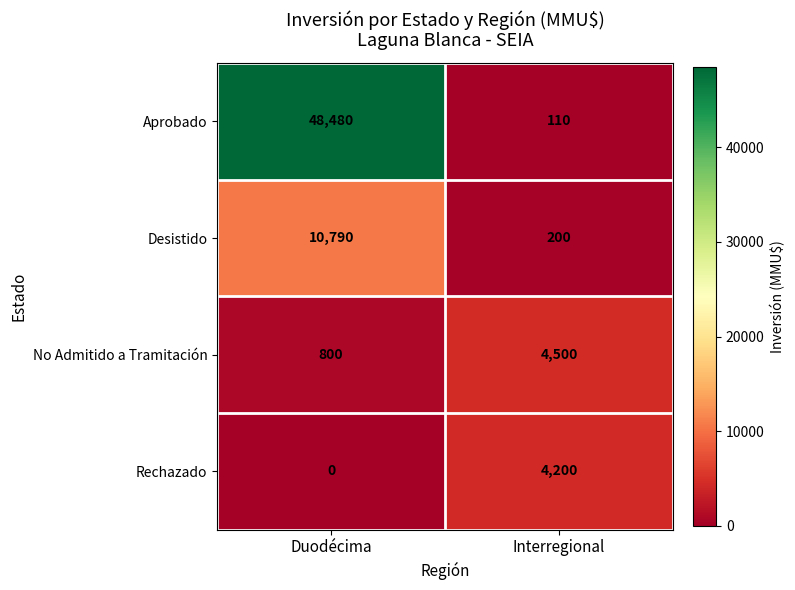

Rank the series by their maximum value, from lowest to highest.

Rechazado, No Admitido a Tramitación, Desistido, Aprobado